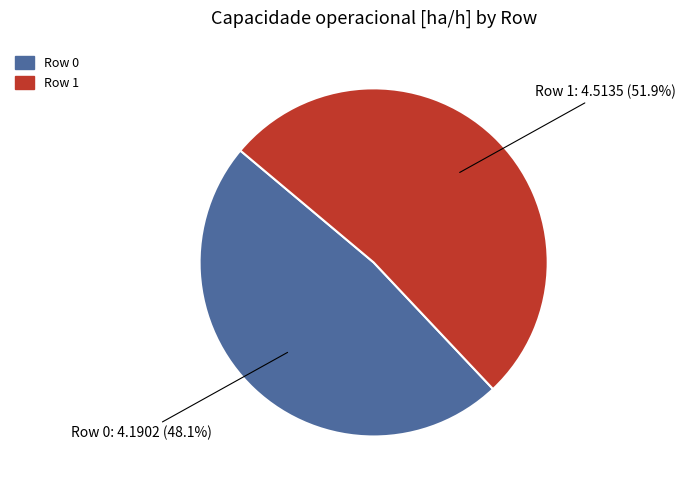

What is the ratio of the value at Row 0 to the value at Row 1?

0.9